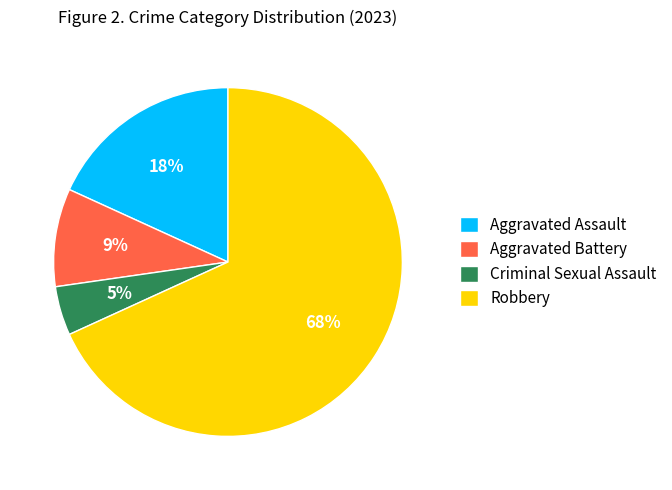

Do Criminal Sexual Assault and Aggravated Battery together represent more than half of the pie?

No